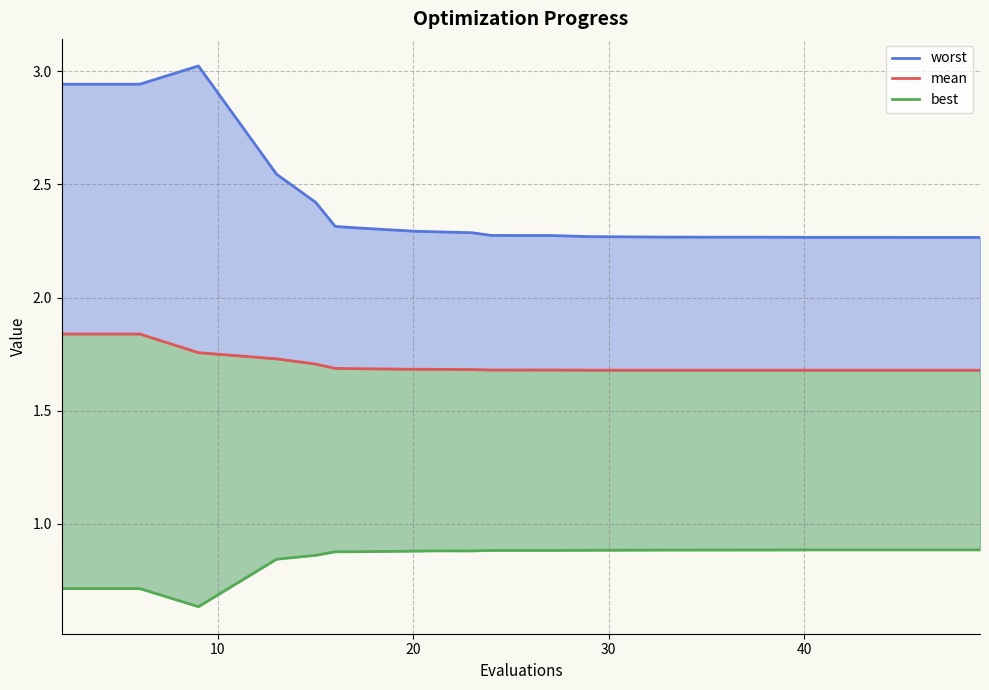

True or false: worst and best intersect in this chart.

False